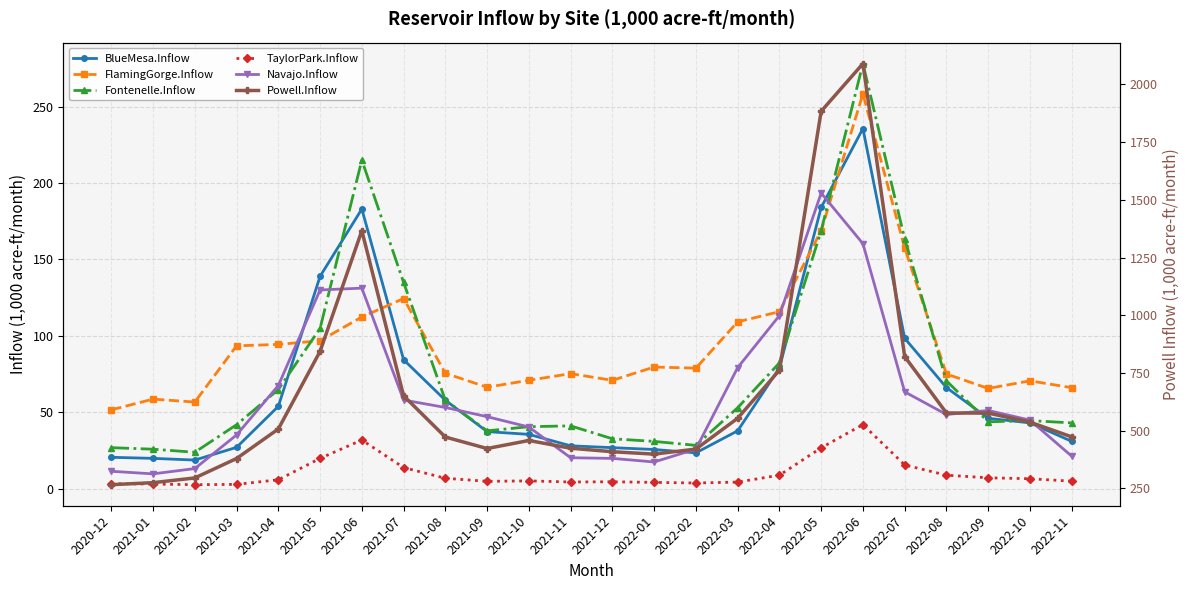

What is the sum of the FlamingGorge.Inflow values at 2022-09 and 2022-02?

144.7